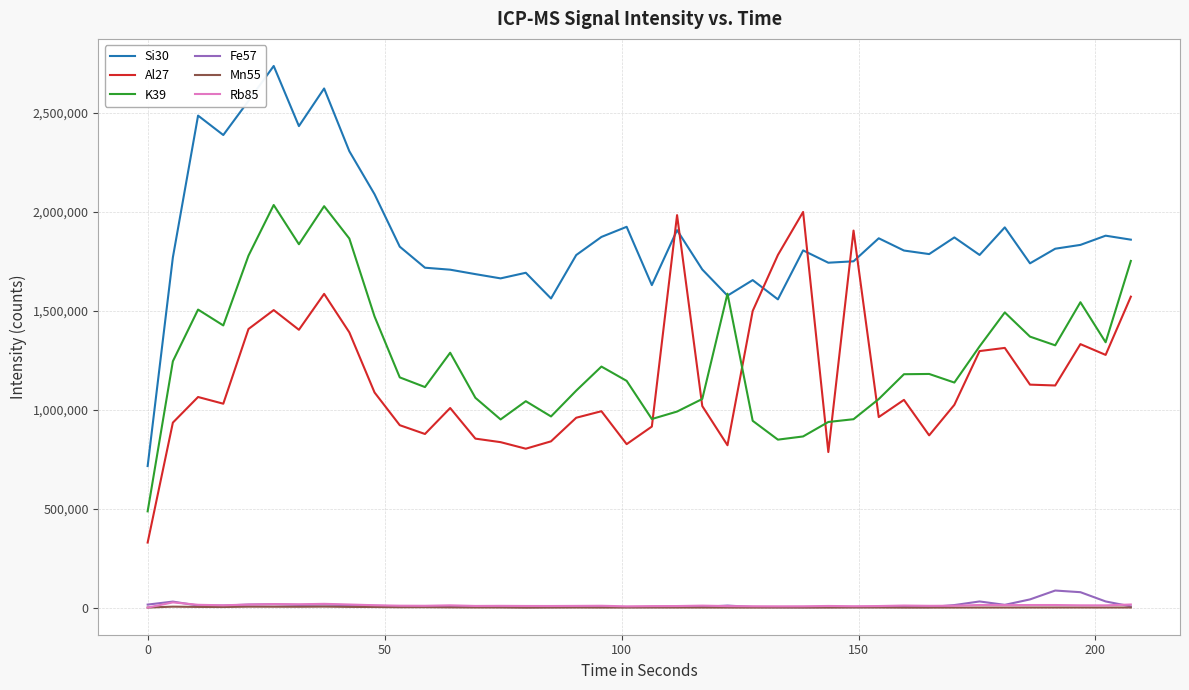

True or false: Al27 and K39 cross at least once.

True